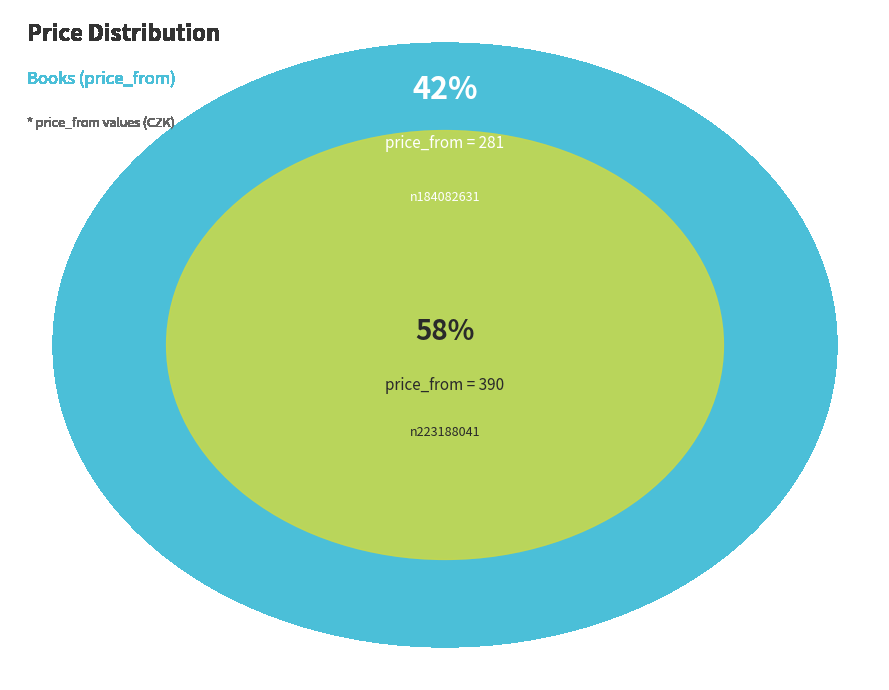

Is n184082631 the majority of the pie?

No